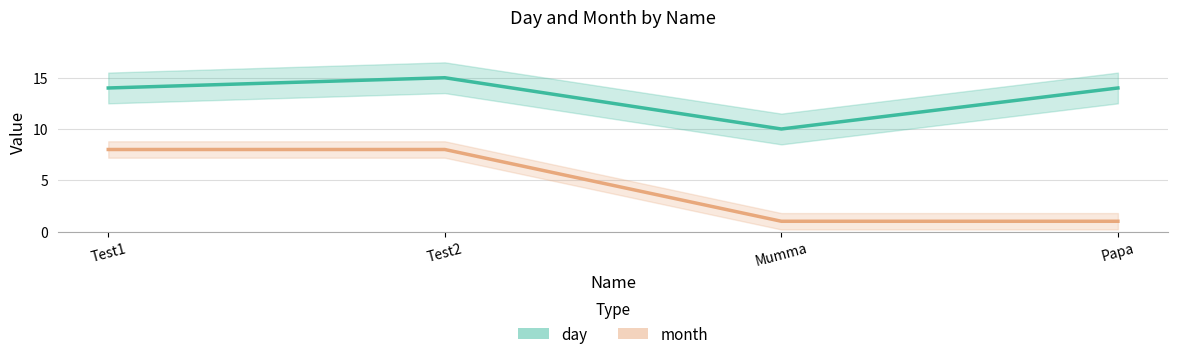

What is the highest value of the month series?

8